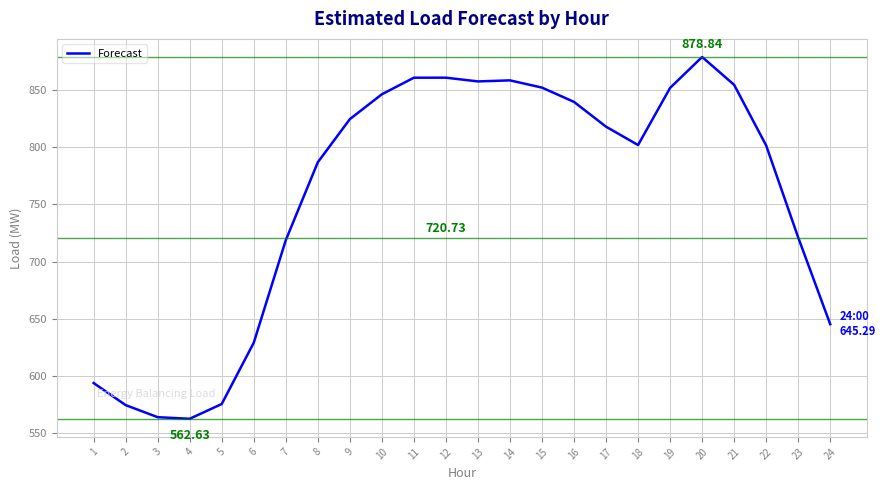

How many values are below 817?

12